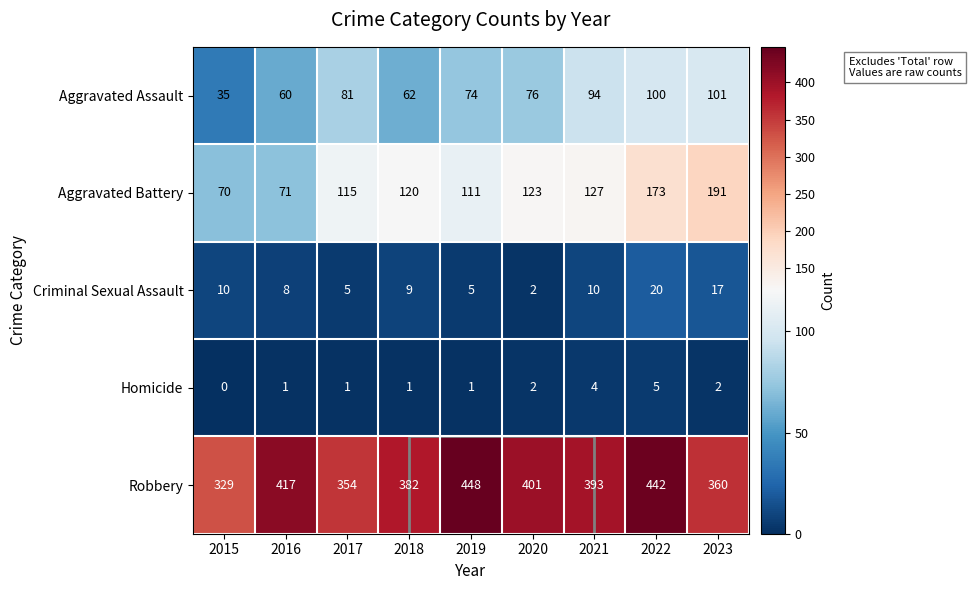

Count the number of categories in the chart.

9